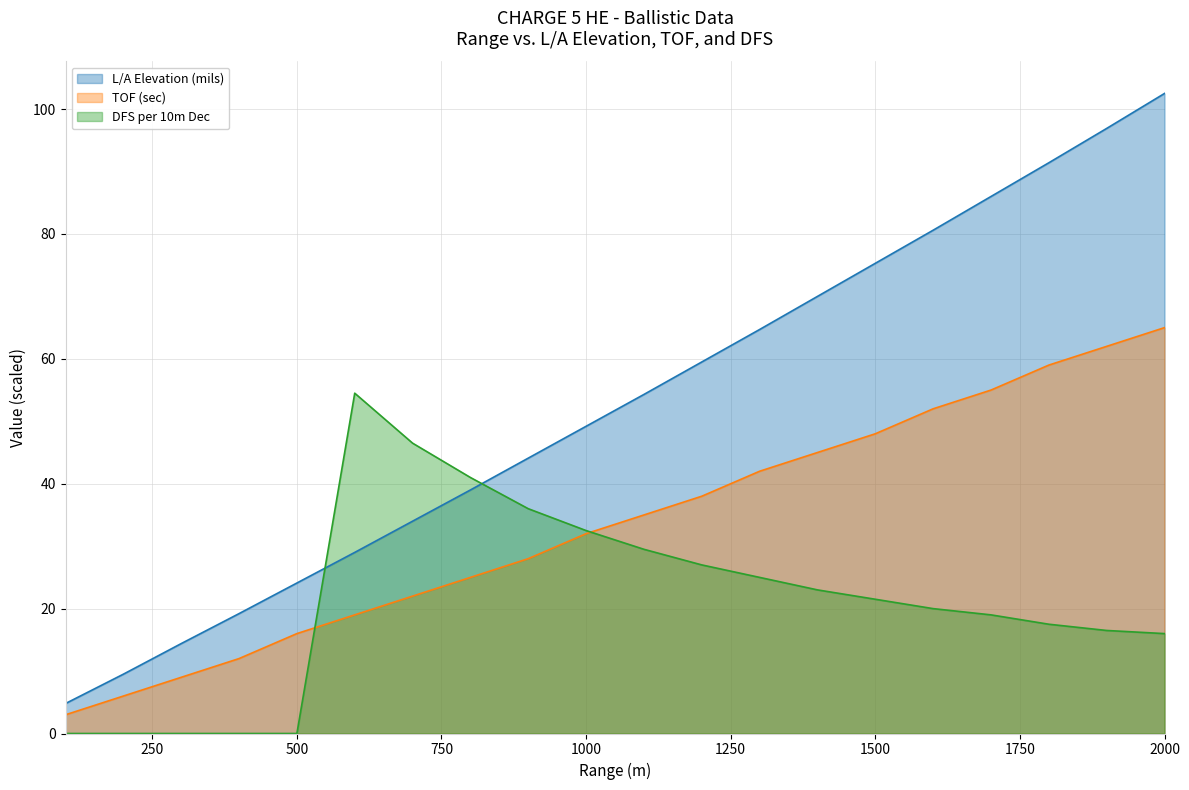

The value of DFS per 10m Dec at 1400 is 23.0. True or false?

True